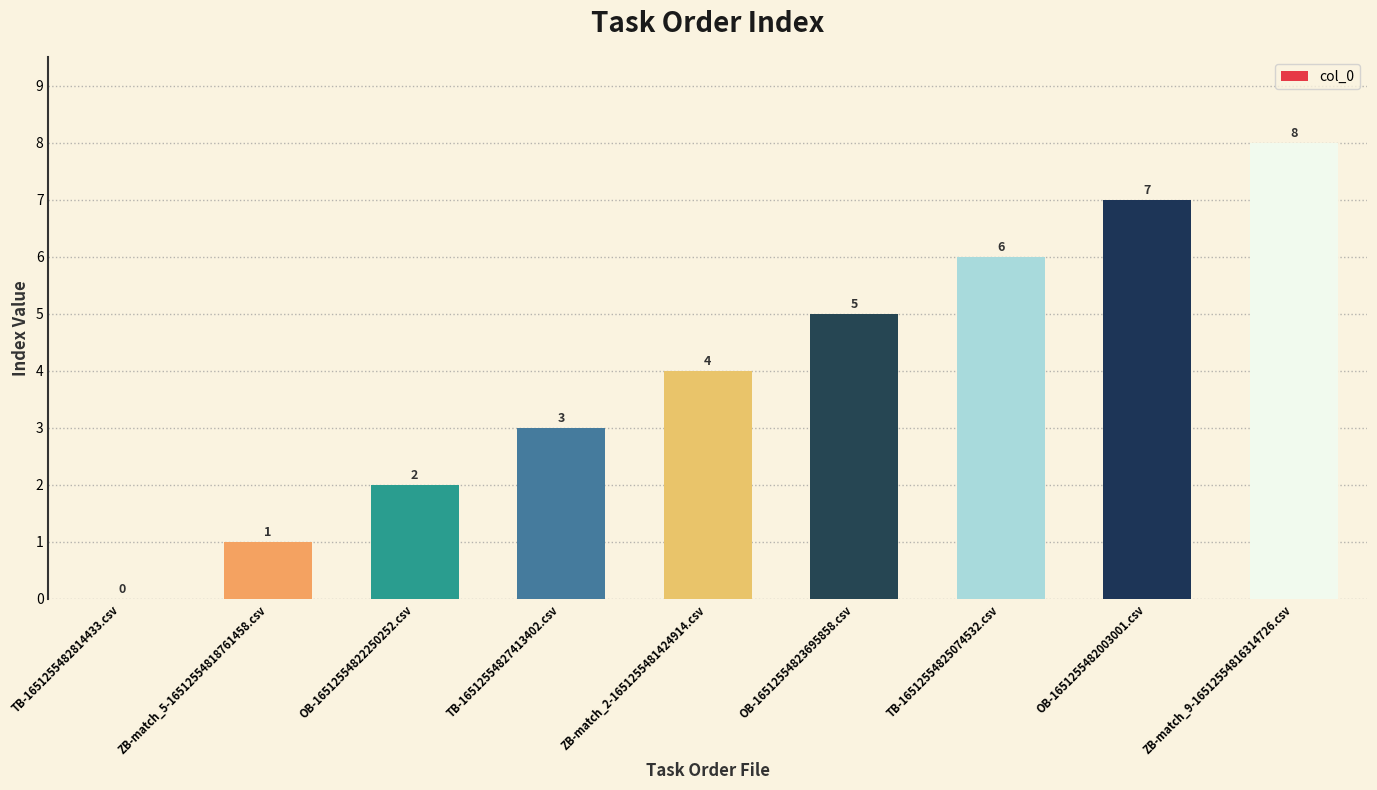

Which label corresponds to the largest value in the chart?

ZB-match_9-16512554816314726.csv